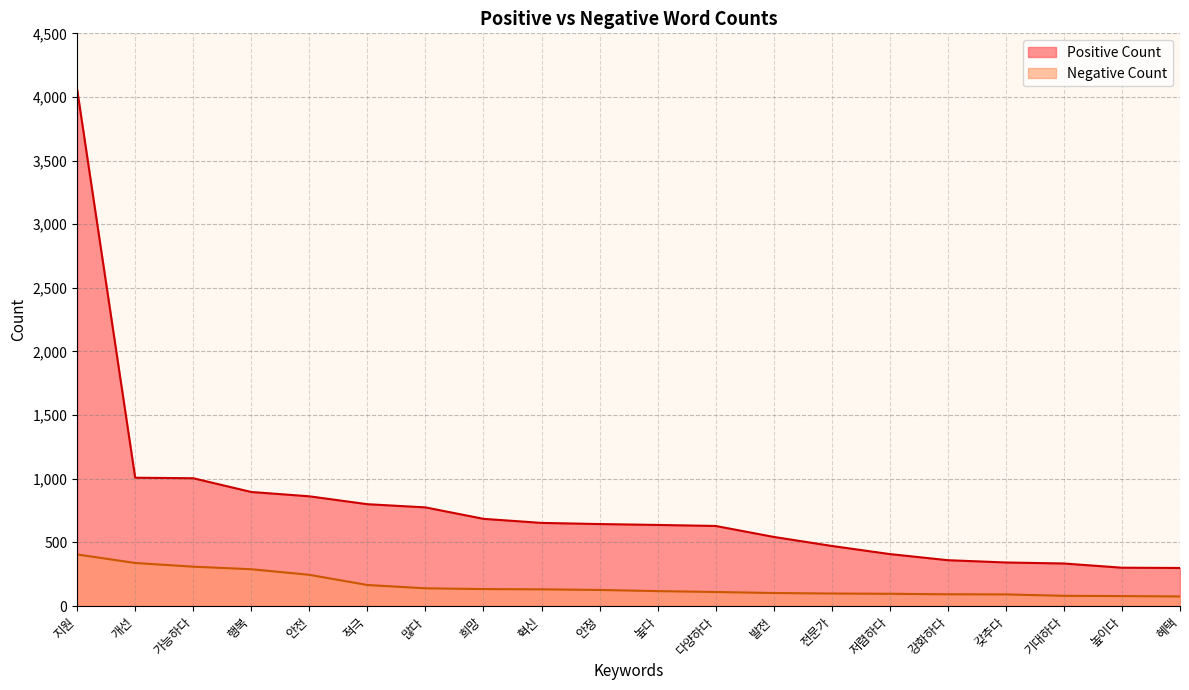

Reading left to right, extract all data points from this chart.

4058	1008	1004	896	862	800	775	685	653	644	637	629	543	472	408	360	342	334	301	299